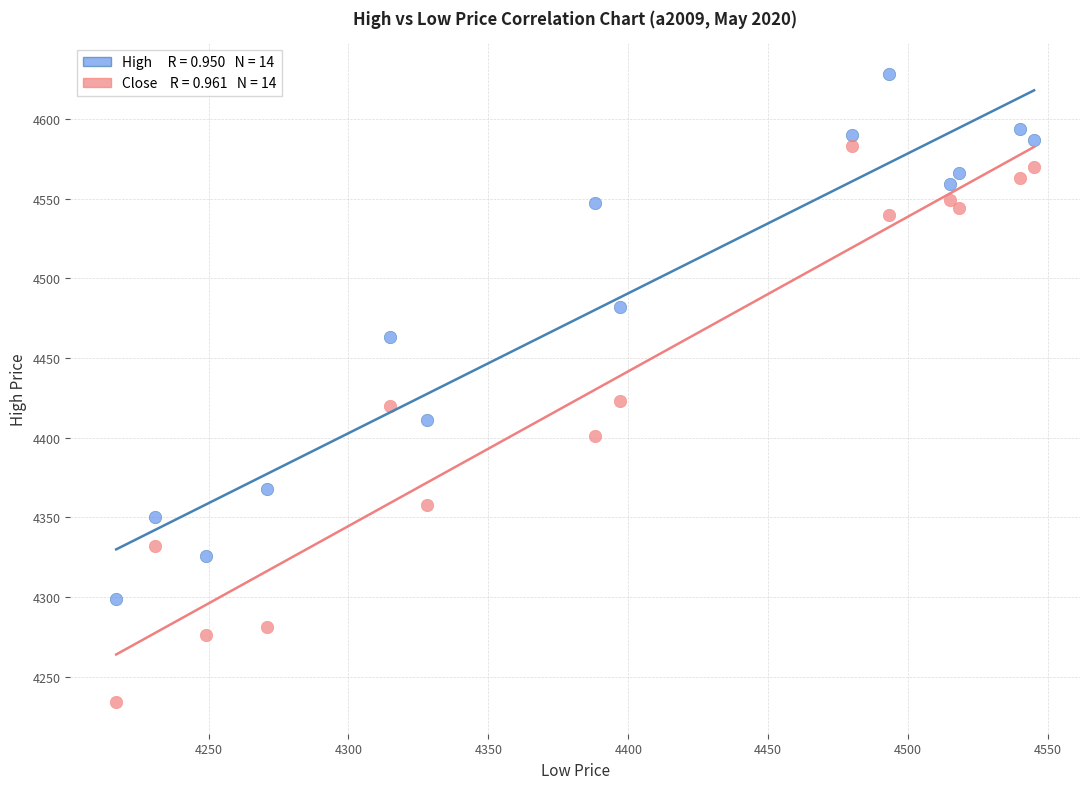

Across all data points, what is the range of X values (max minus min)?

328